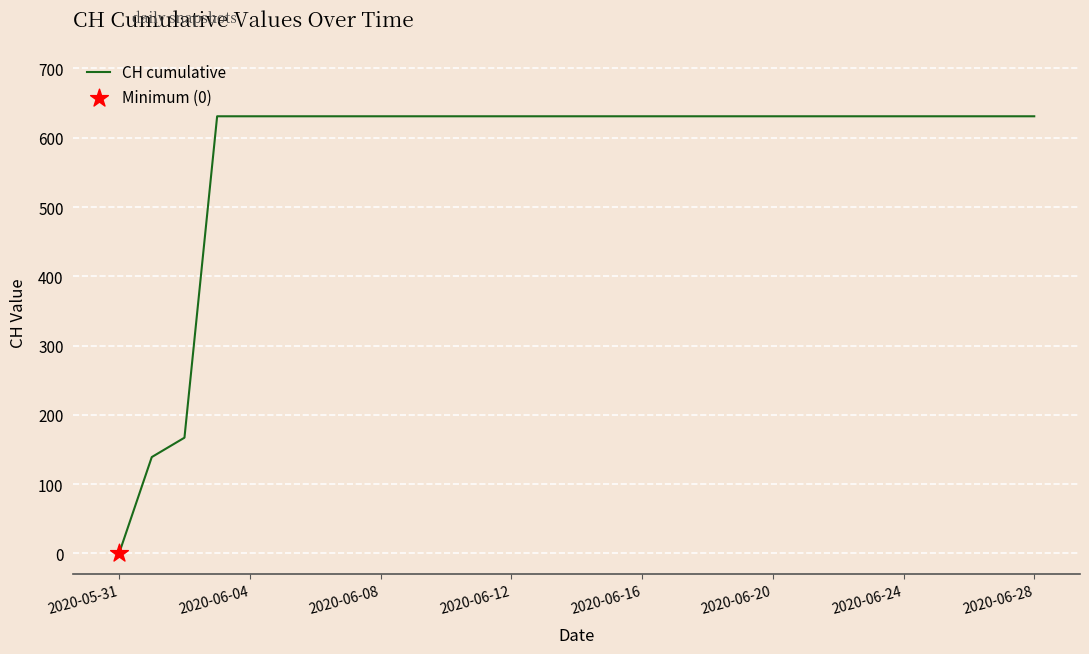

What is the difference between the maximum and minimum values?

631